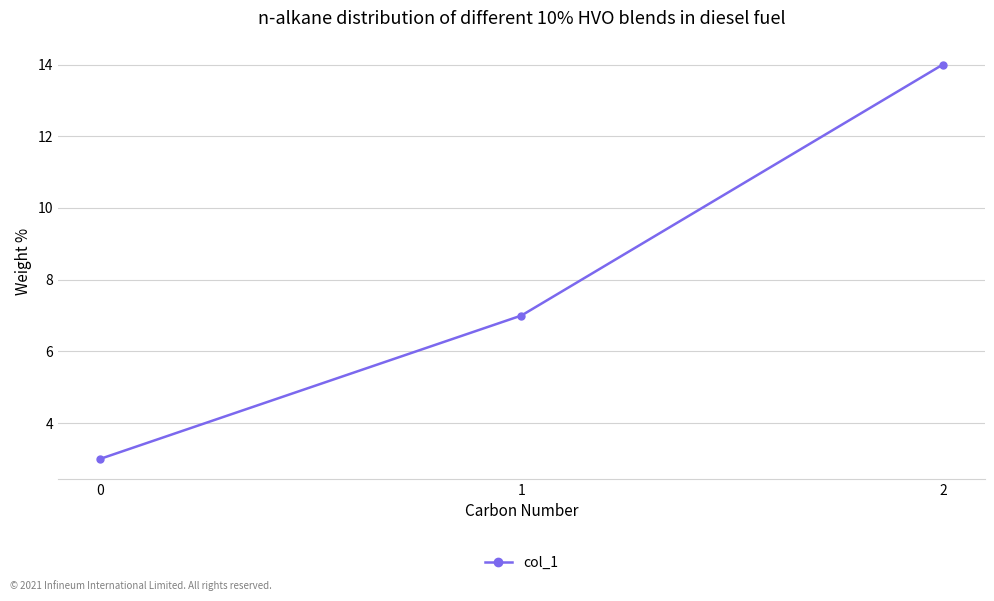

Between 1 and 2, which is larger?

2